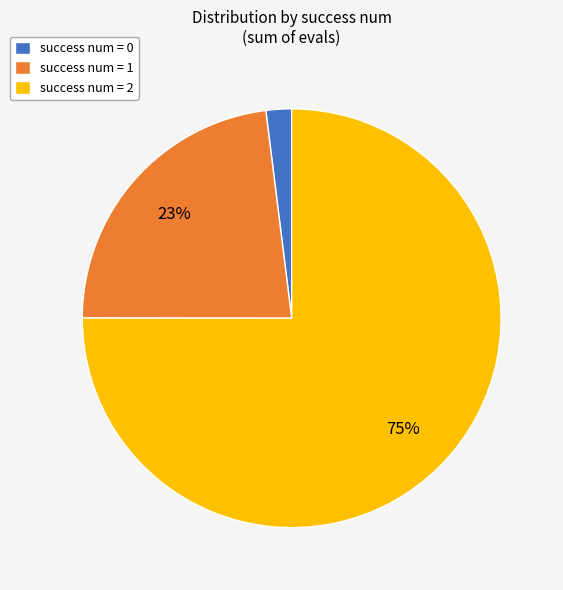

Combined, do success num = 1 and success num = 0 account for over 50%?

No